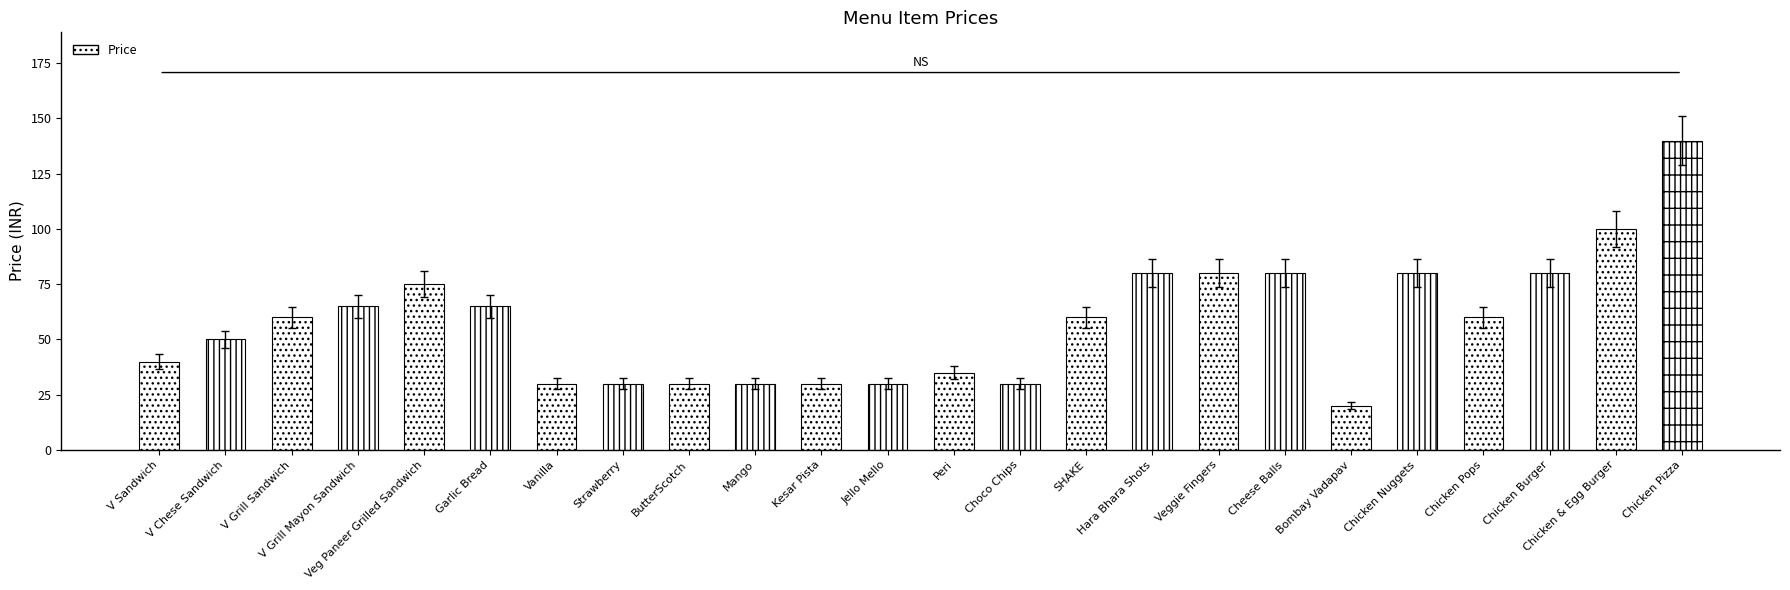

Reading left to right, extract all data points from this chart.

40	50	60	65	75	65	30	30	30	30	30	30	35	30	60	80	80	80	20	80	60	80	100	140